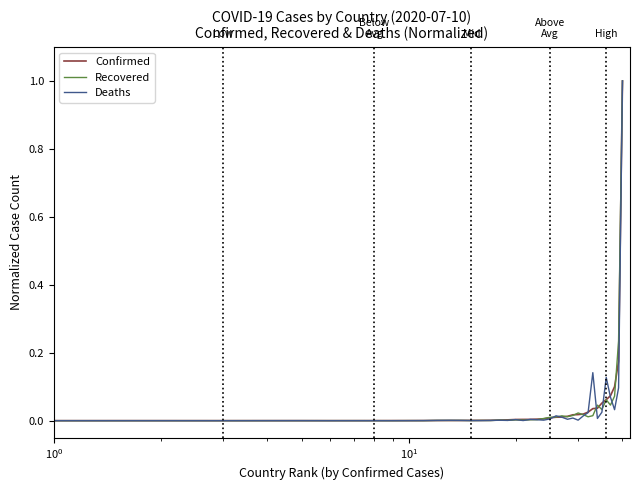

What is the maximum value shown in the chart?

1.0